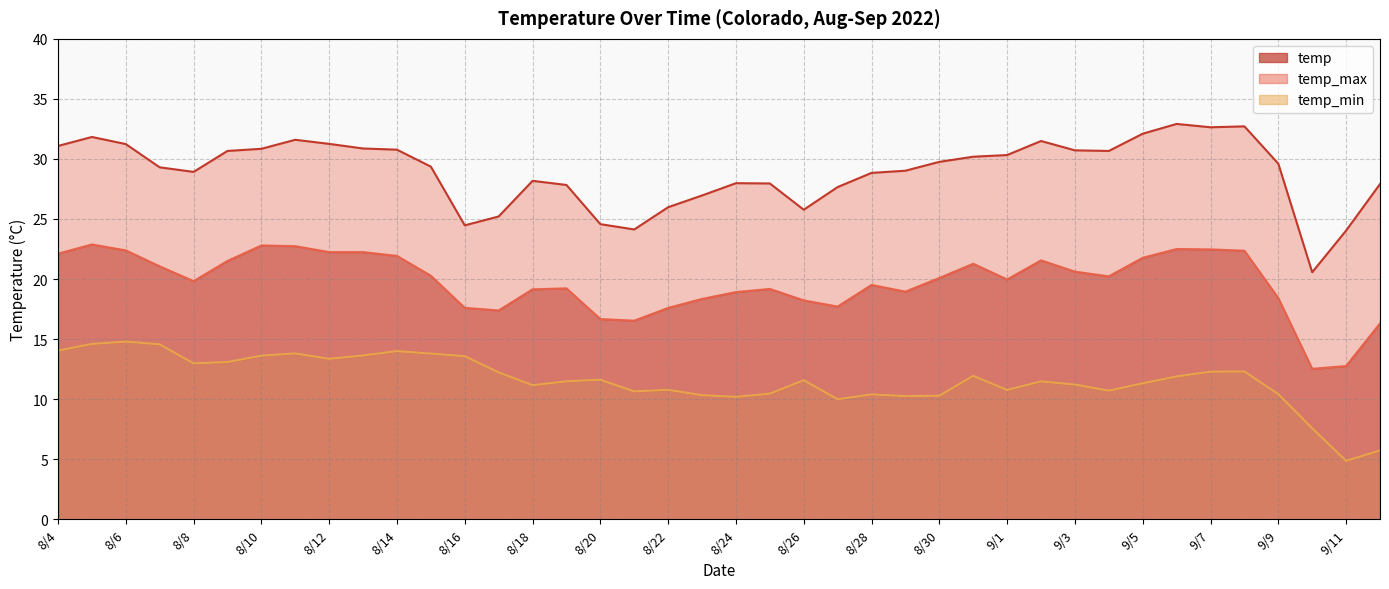

True or false: temp_min and temp_max cross at least once.

False